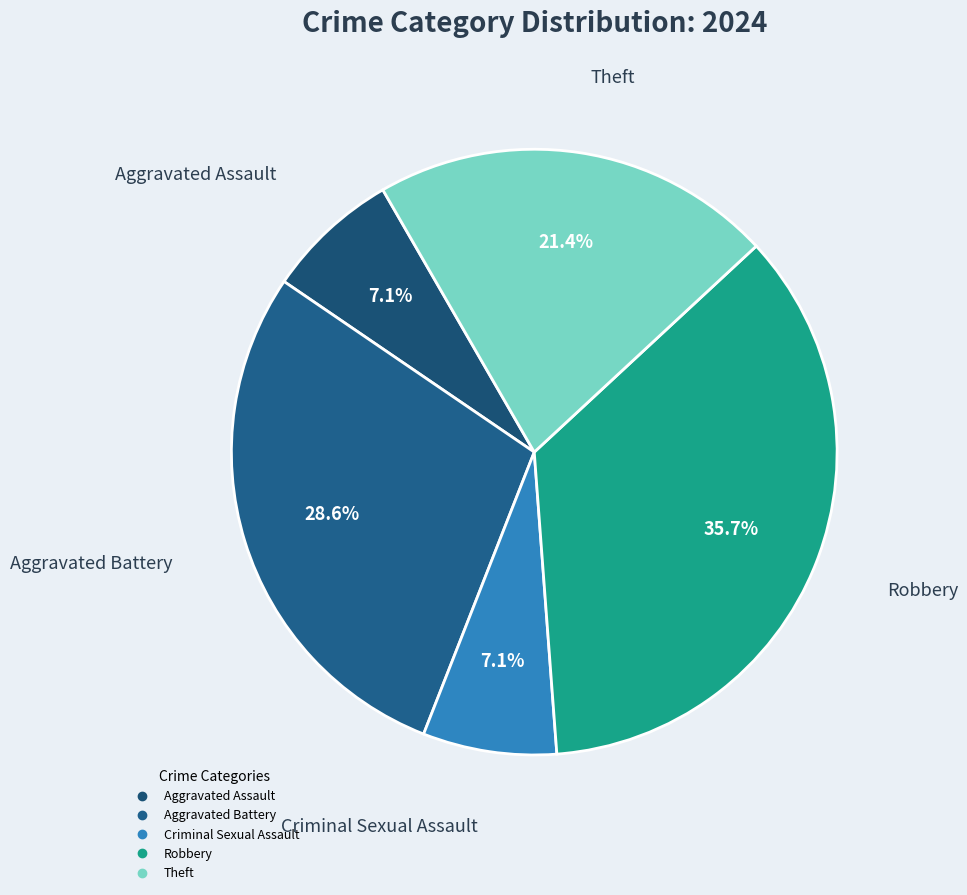

Approximately how many times larger is the value at Theft compared to Robbery?

0.6